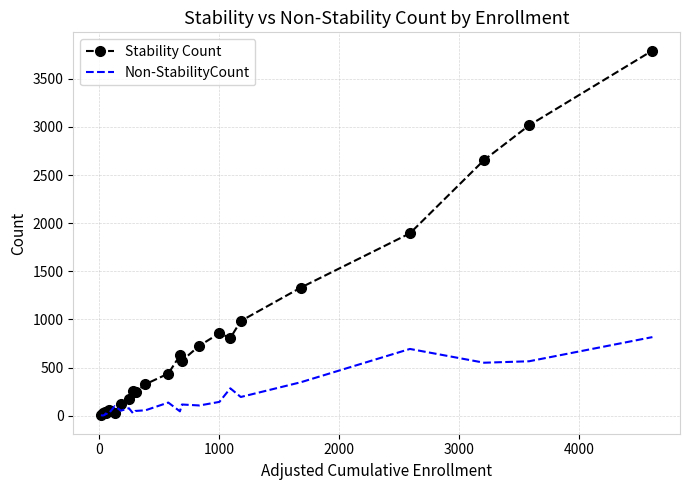

Which series has the widest spread of values?

Stability Count